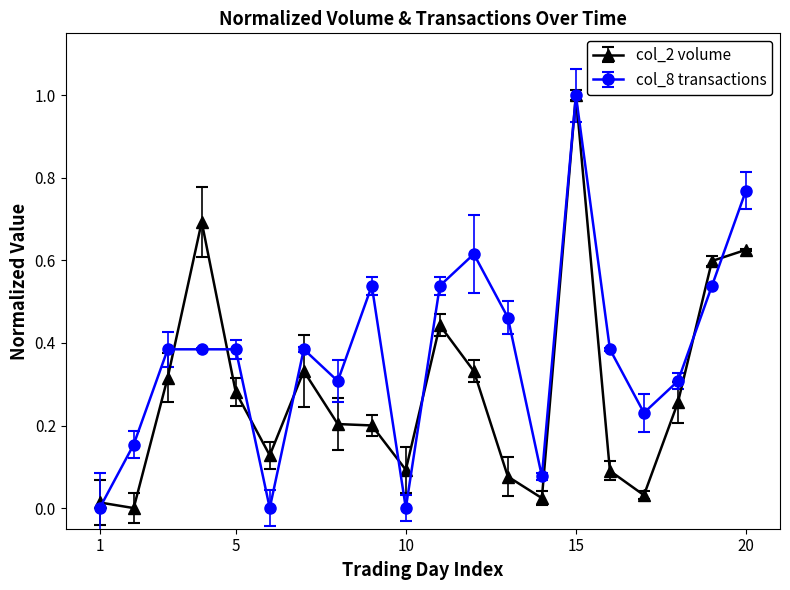

At how many categories does at least one series exceed 0?

20